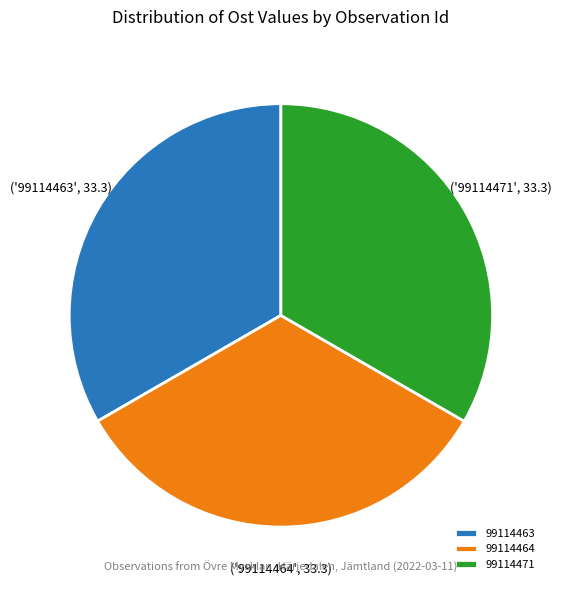

Approximately how many times larger is the value at 99114464 compared to 99114471?

1.0